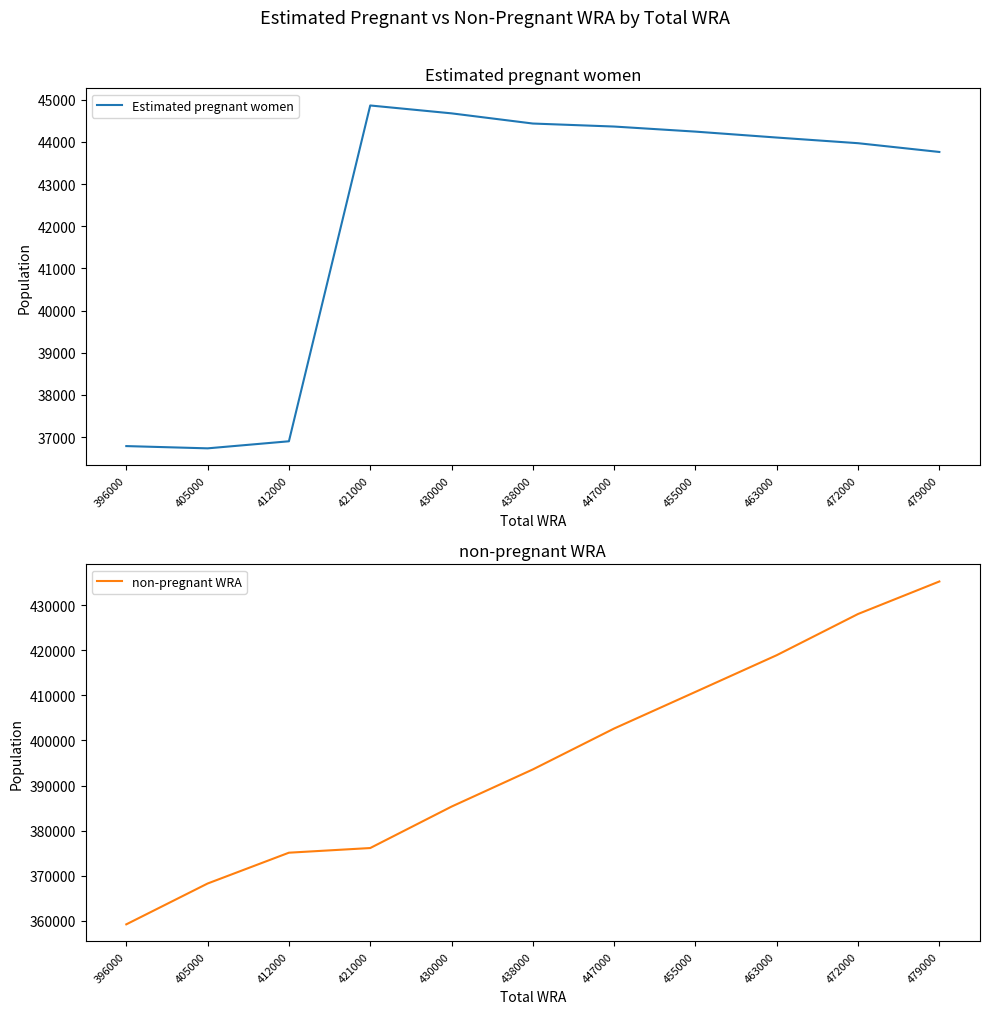

What is the sum of the Estimated pregnant women values at 455000 and 479000?

88007.5